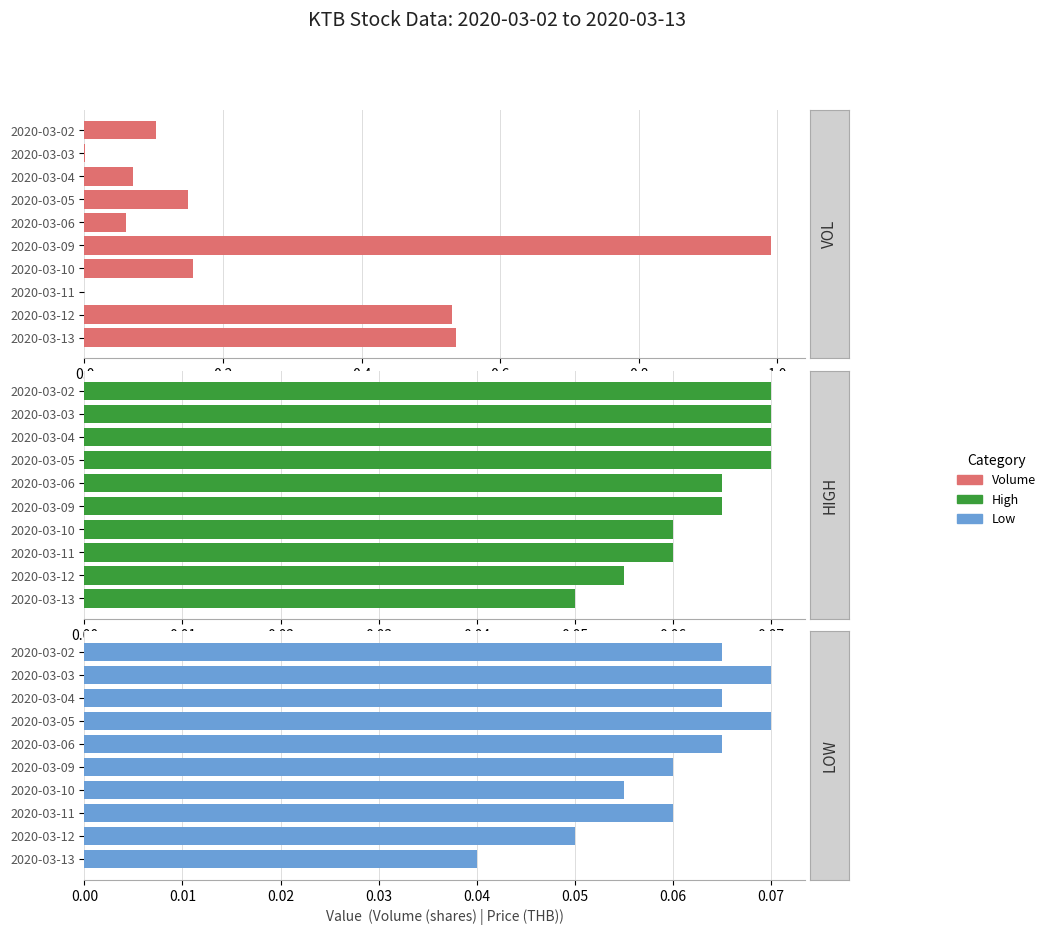

Between 2020-03-03 and 2020-03-10, which is larger?

2020-03-10